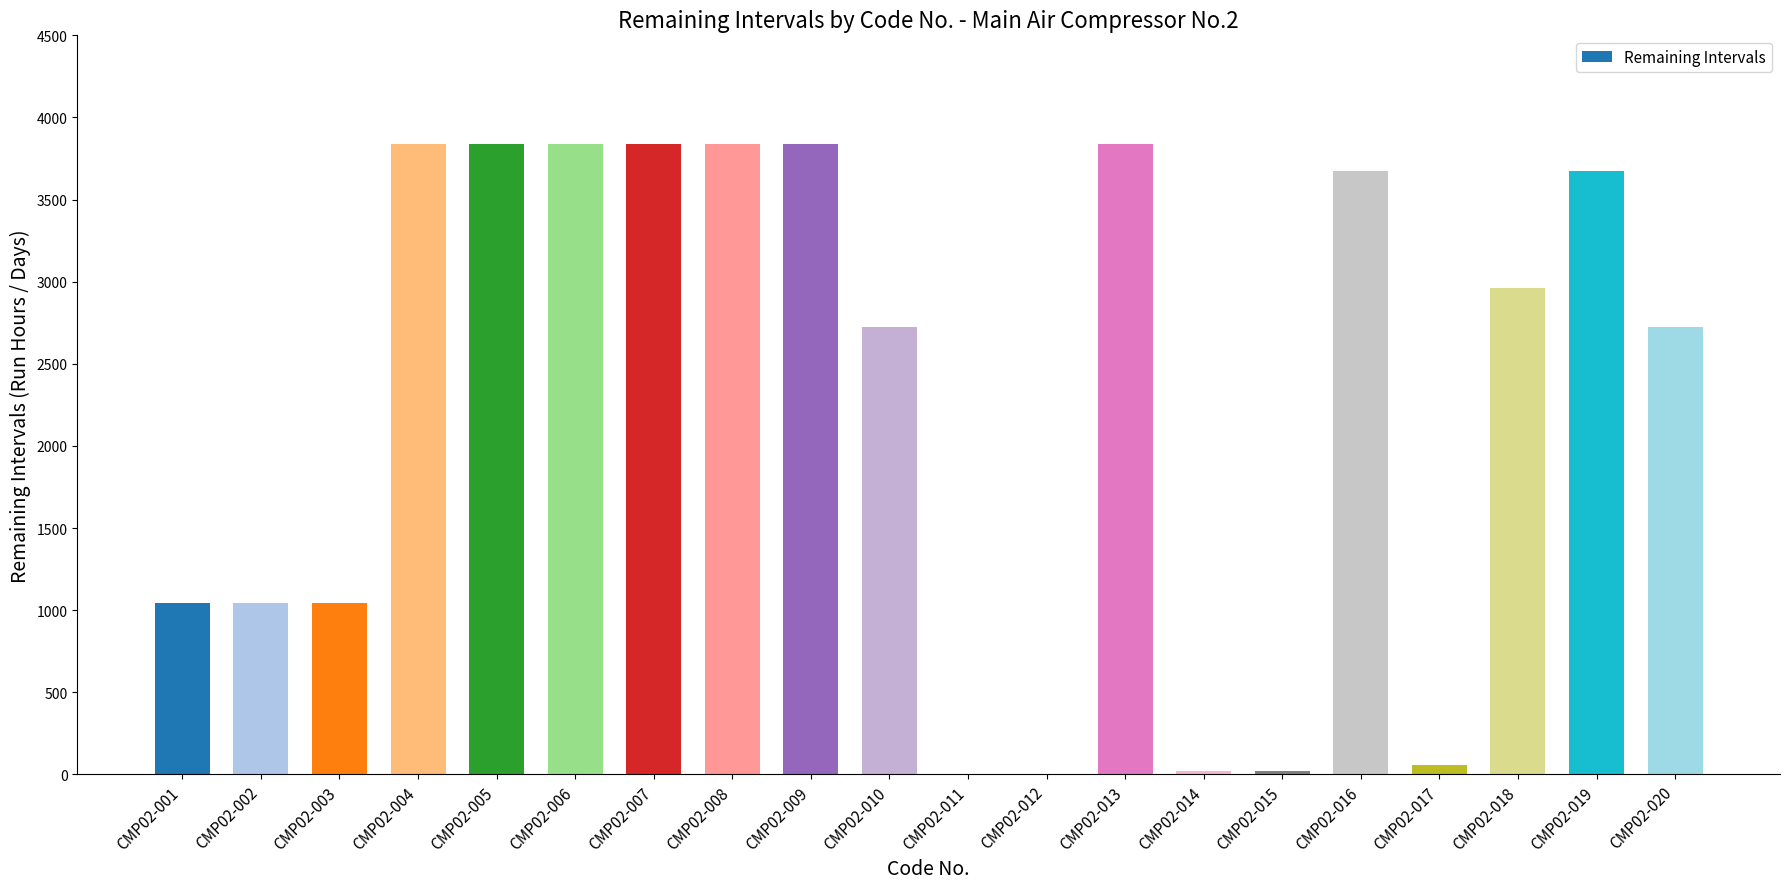

What is the maximum value shown in the chart?

3840